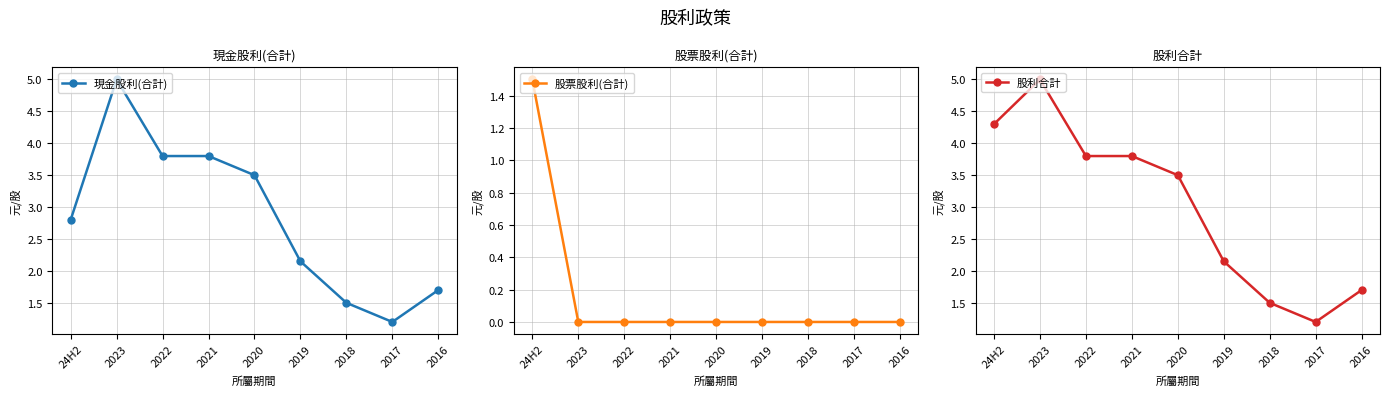

At which label does 現金股利(合計) reach its minimum?

2017